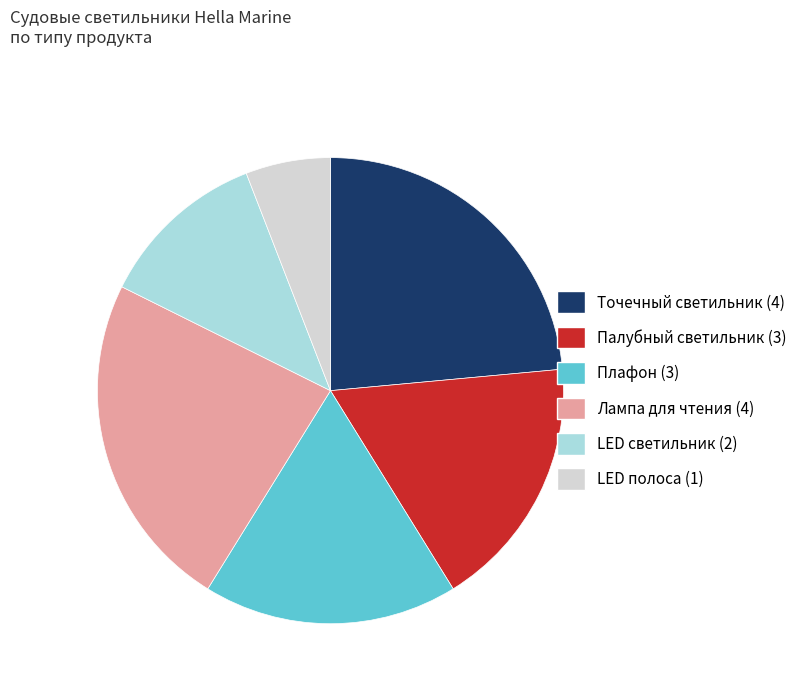

Approximately how many times larger is the value at Лампа для чтения compared to LED полоса?

4.0